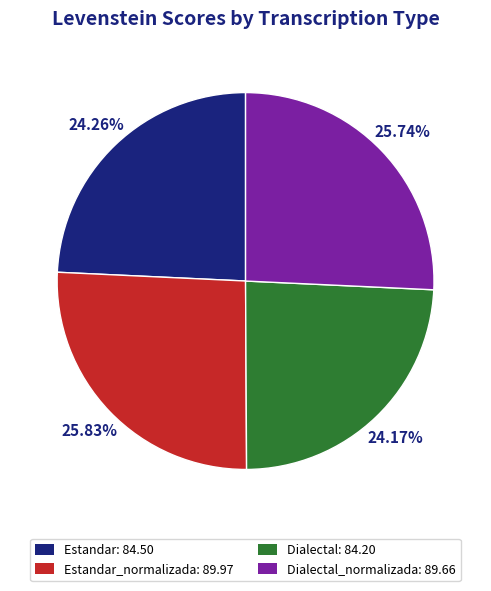

Is the sum of Estandar: 84.50 and Dialectal: 84.20 greater than half?

No